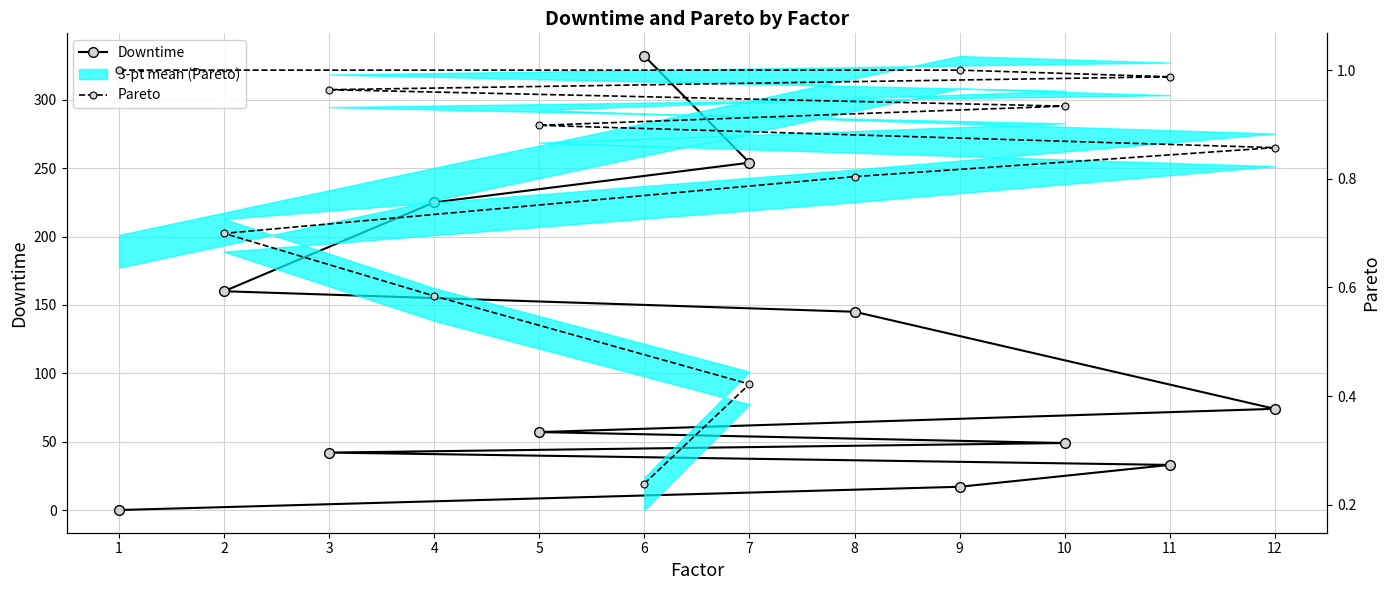

How many intersections are there between Downtime and Pareto?

1